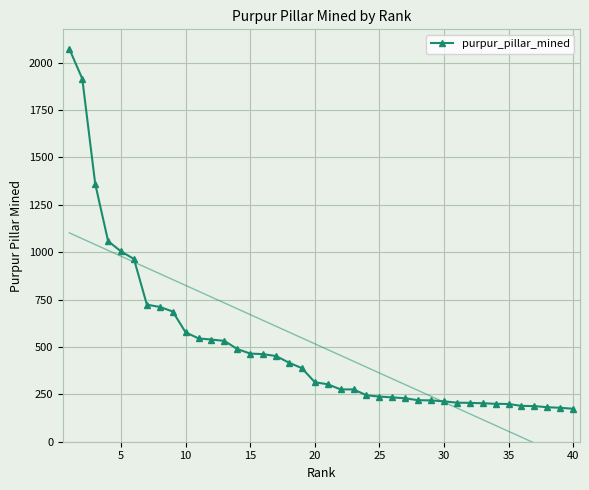

What is the average value?

501